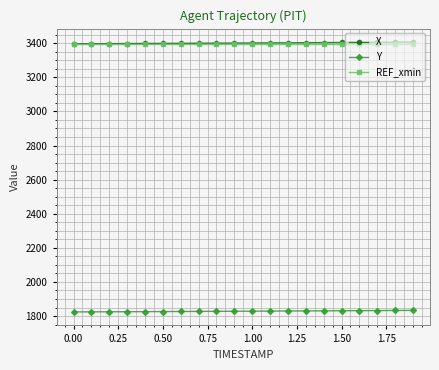

What is the maximum value shown in the chart?

3406.4